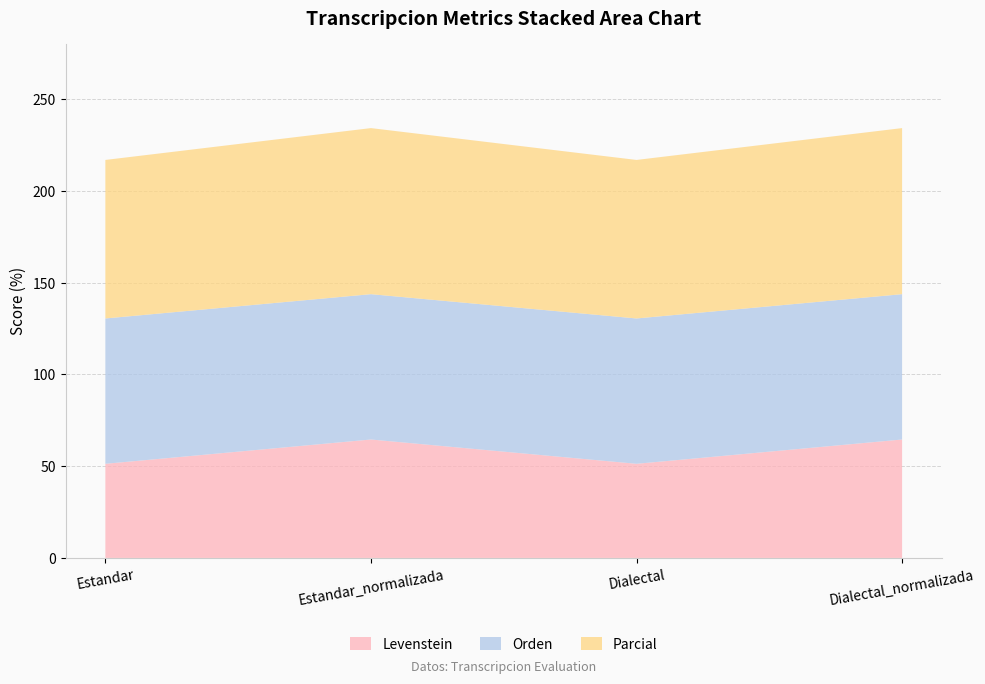

Reading left to right, what are all the values shown in this chart?

Levenstein: Estandar=51.3	Estandar_normalizada=64.5	Dialectal=51.3	Dialectal_normalizada=64.5
Orden: Estandar=79.2	Estandar_normalizada=79.2	Dialectal=79.2	Dialectal_normalizada=79.2
Parcial: Estandar=86.4	Estandar_normalizada=90.5	Dialectal=86.4	Dialectal_normalizada=90.5